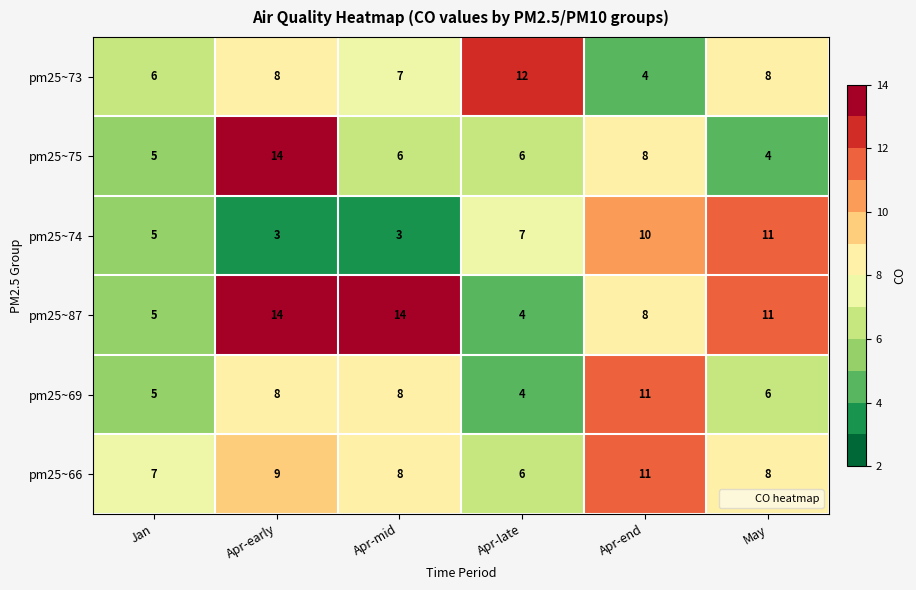

The pm25~66 series shows 5 at Apr-early. True or false?

False